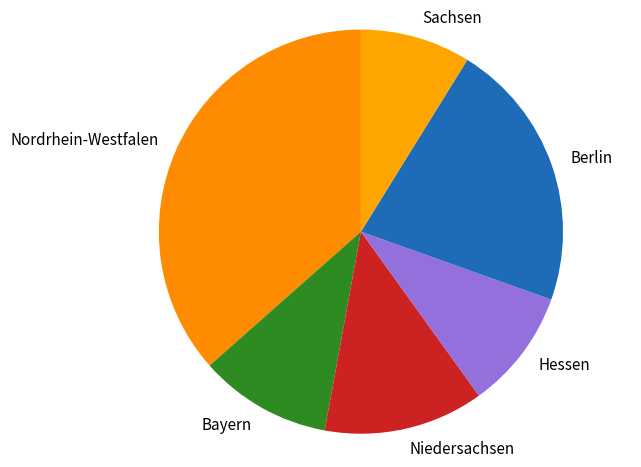

Does Berlin account for over 50% of the chart?

No